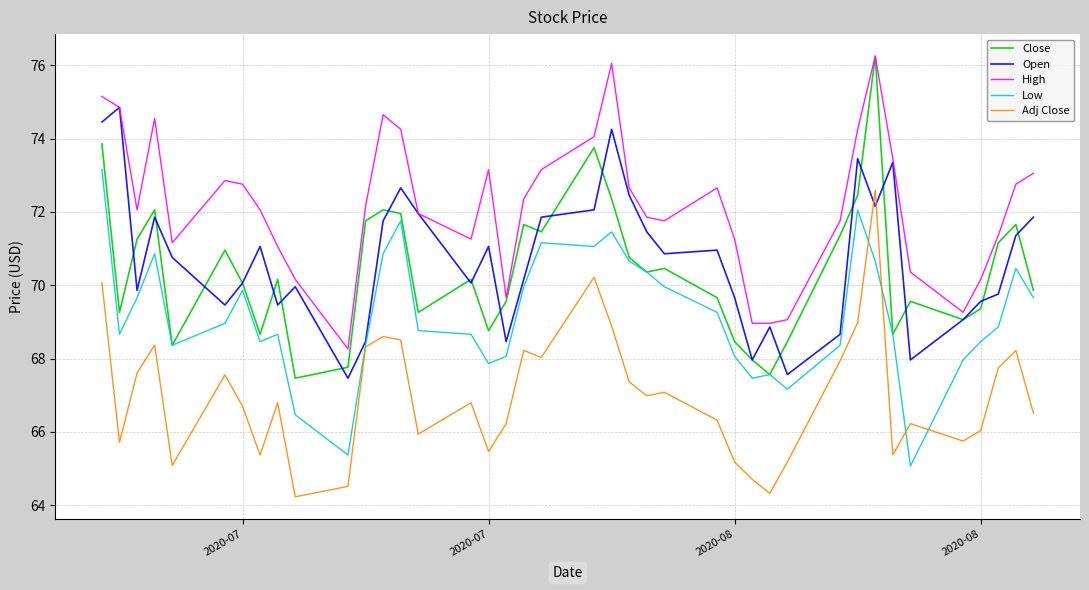

What is the maximum value for Open?

74.9